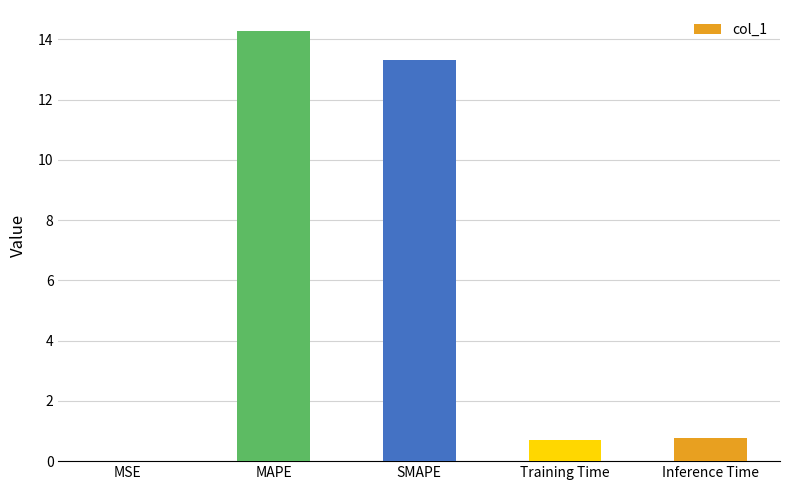

Is it true that the value at MAPE is 21.7?

False